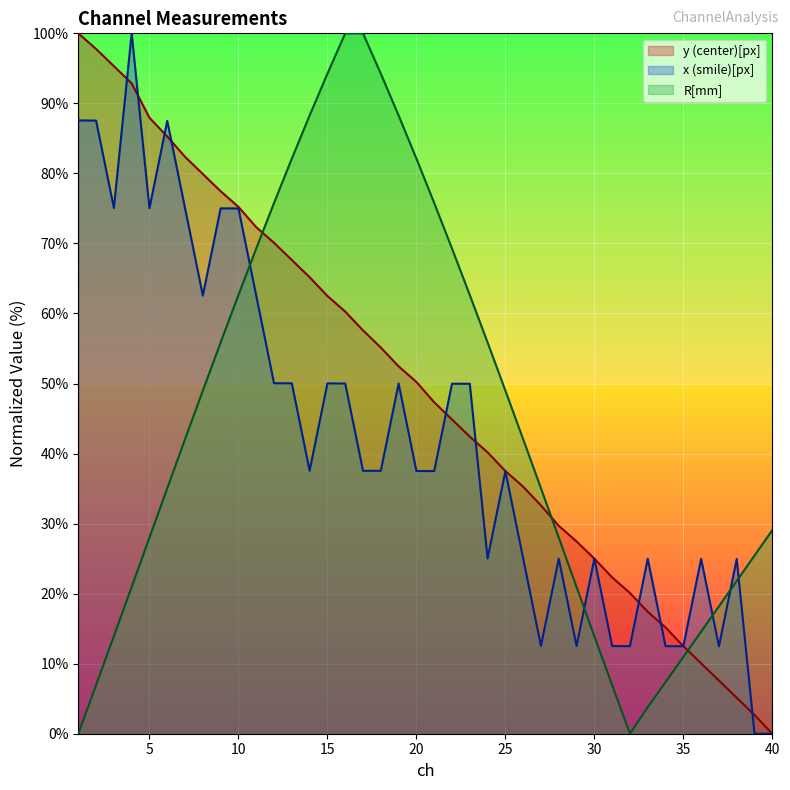

Where does the x (smile)[px] series first go above 37?

1